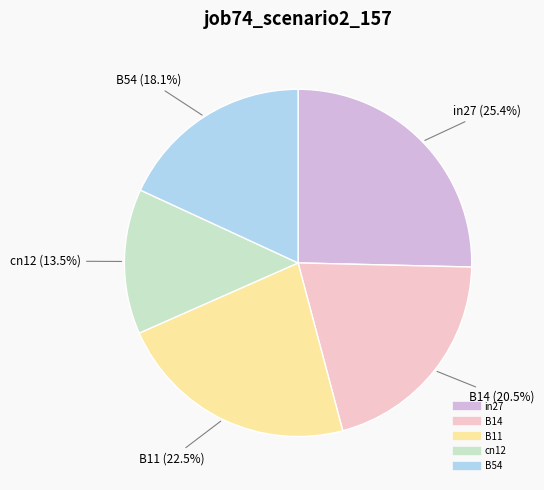

Count the number of slices in the pie.

5